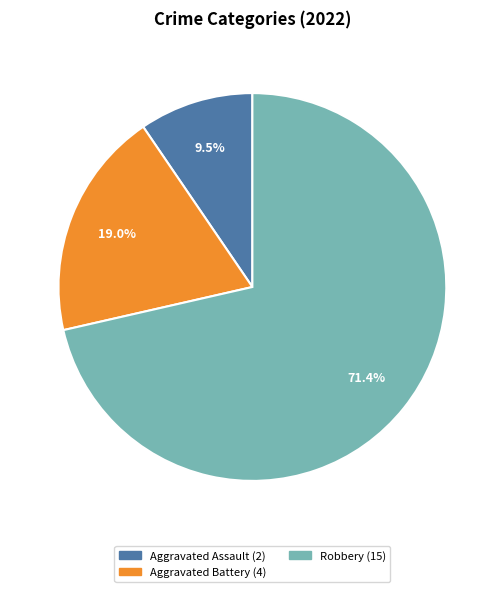

Is there a majority slice in this chart?

Yes